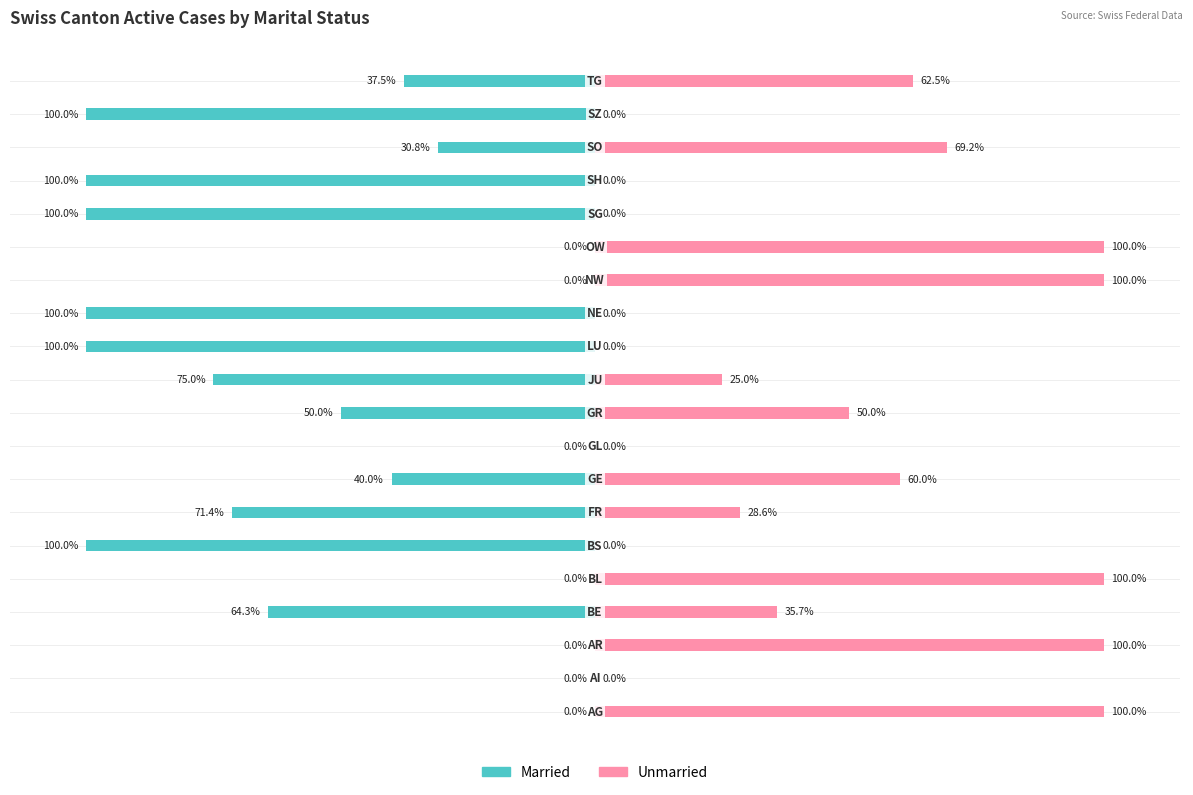

Is it true that Married equals 31.1 at 14?

False